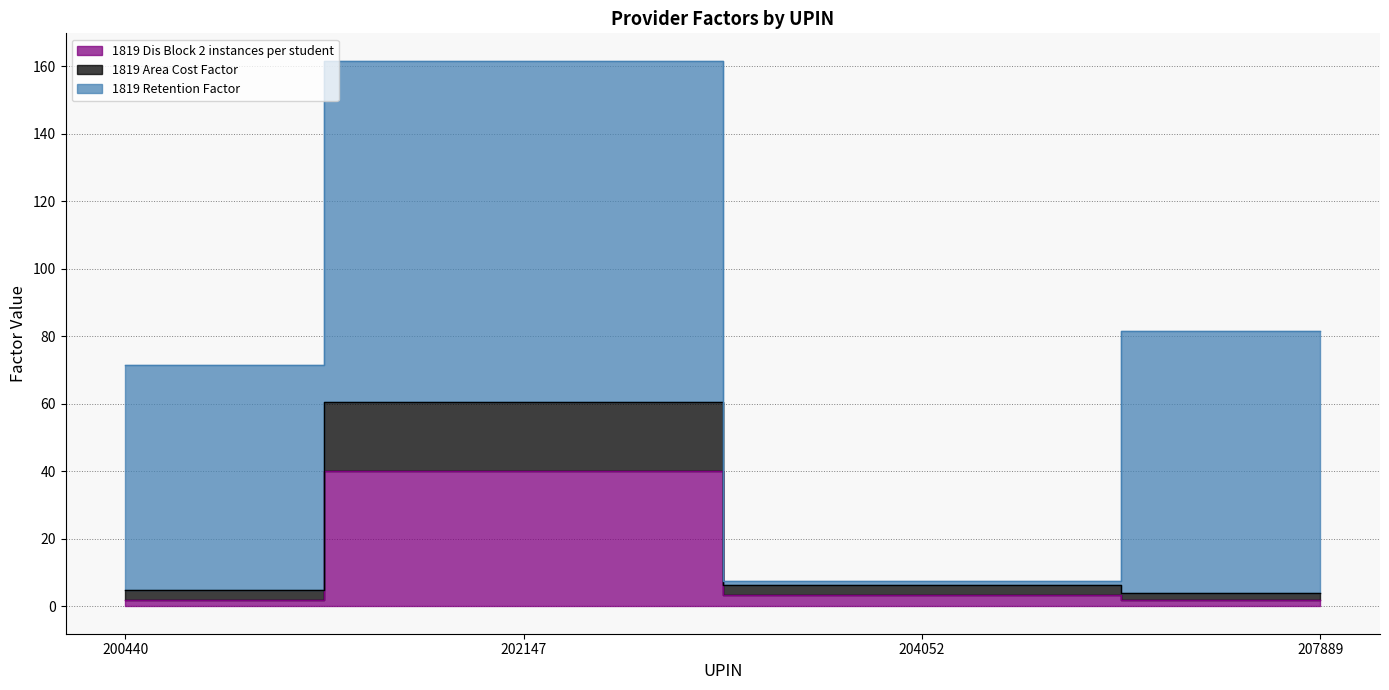

What is the difference between the second highest and second lowest values in the 1819 Dis Block 2 instances per student series?

1.3